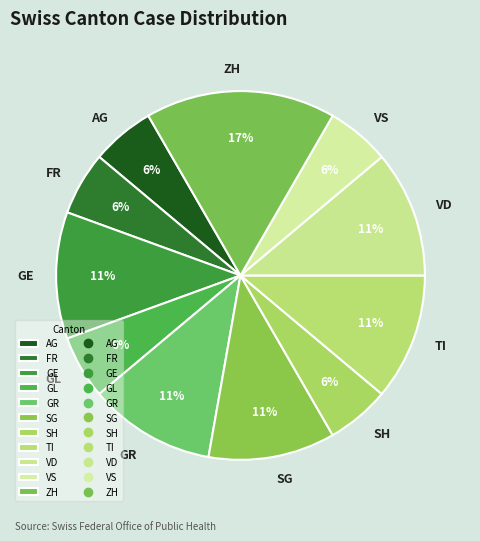

To the nearest percent, what is the combined percentage of GE and SH?

17%